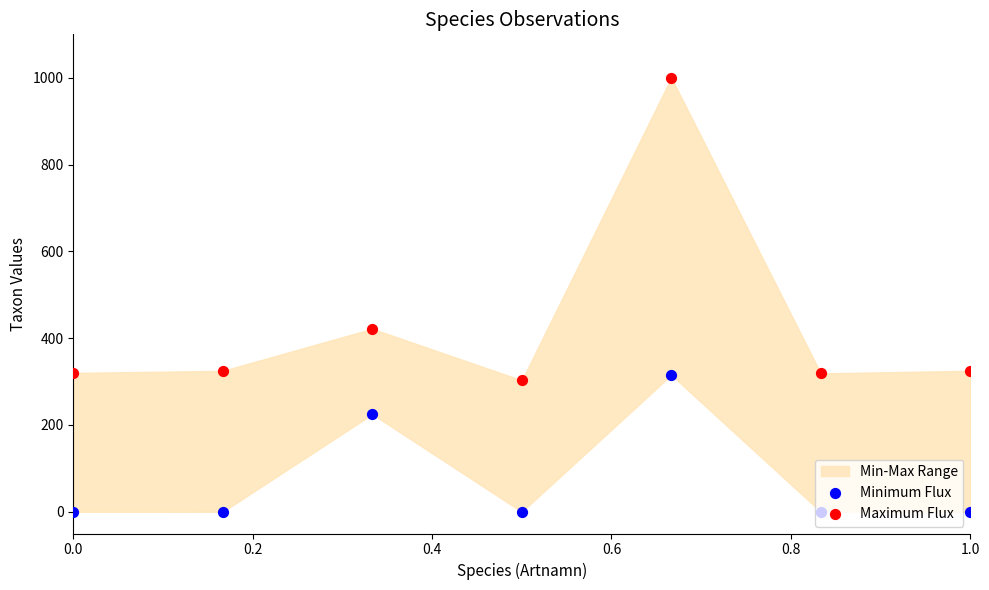

Which series contains the highest Y value?

Maximum Flux